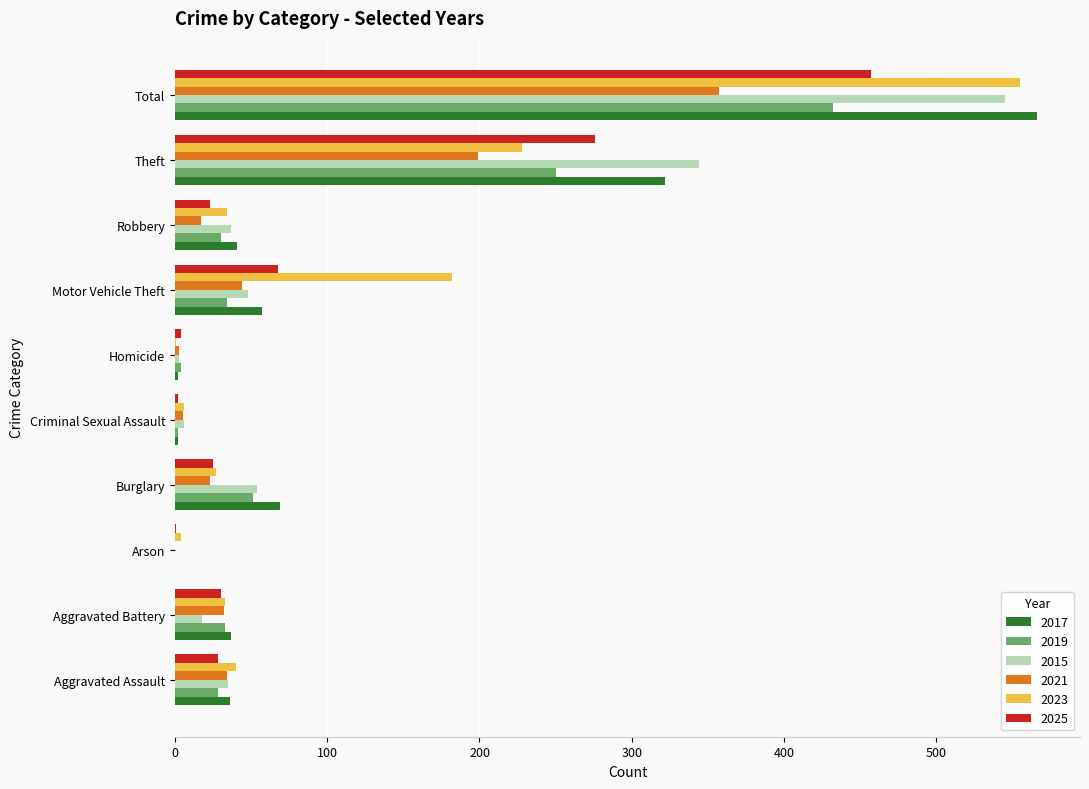

What is the sum of the 2019 values at Burglary and Arson?

51